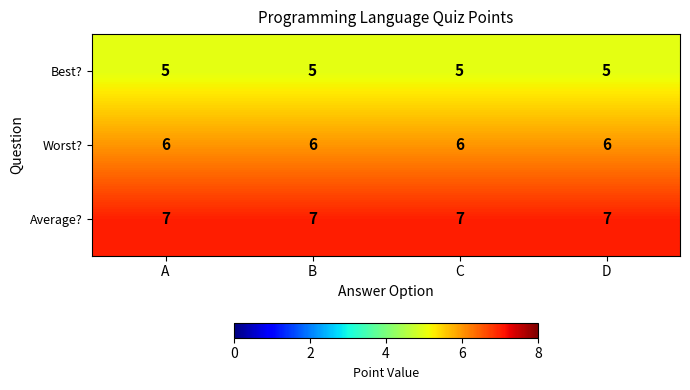

Rank the series by their maximum value, from lowest to highest.

Best?, Worst?, Average?